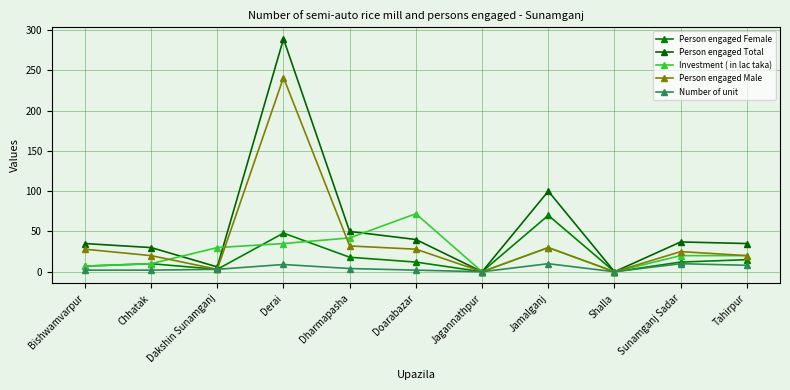

Is the value of Person engaged Female at Dharmapasha greater than the value of Number of unit at Sunamganj Sadar?

Yes